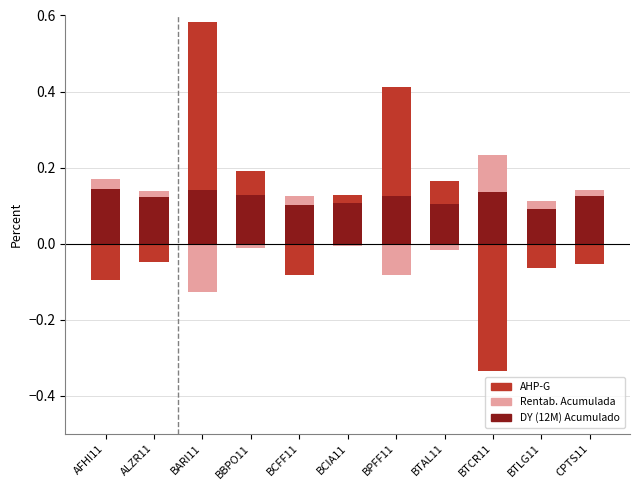

Rank the series by their average value, from lowest to highest.

Rentab. Acumulada, AHP-G, DY (12M) Acumulado